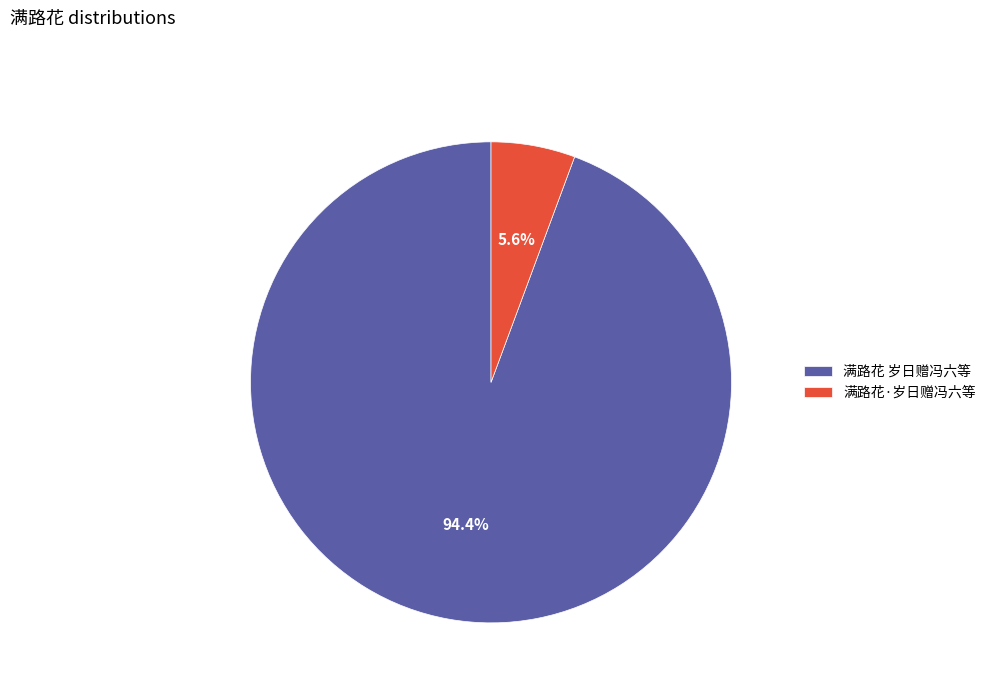

What is the smallest slice in the pie chart?

满路花·岁日赠冯六等